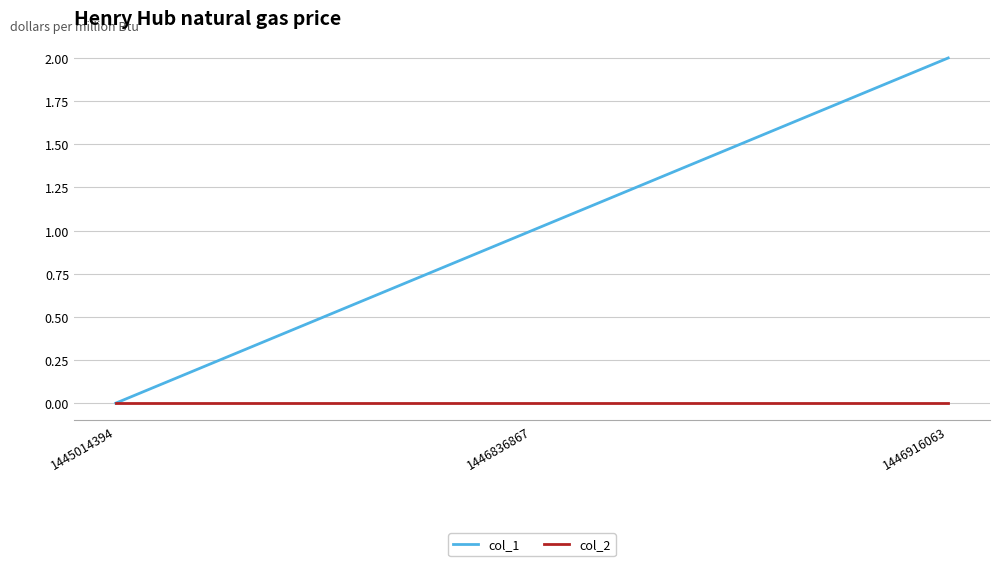

List the series in order of their peak value, highest first.

col_1, col_2